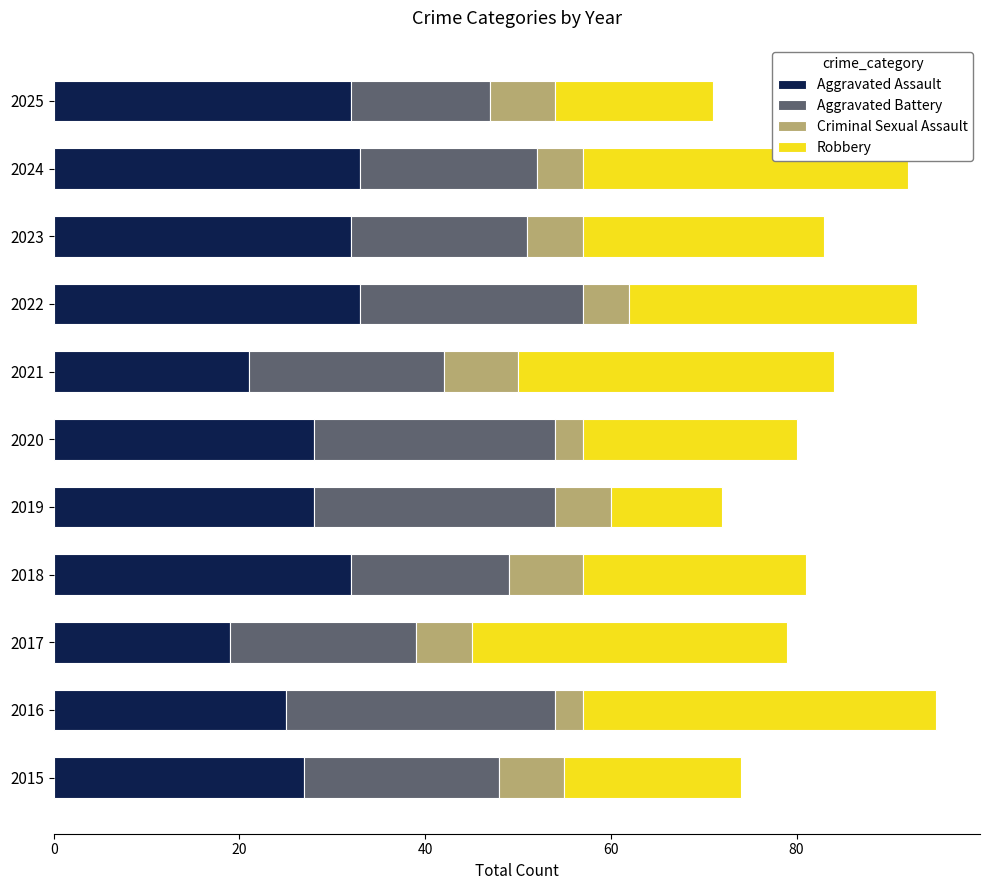

Is it true that Aggravated Assault equals 29 at 2021?

False